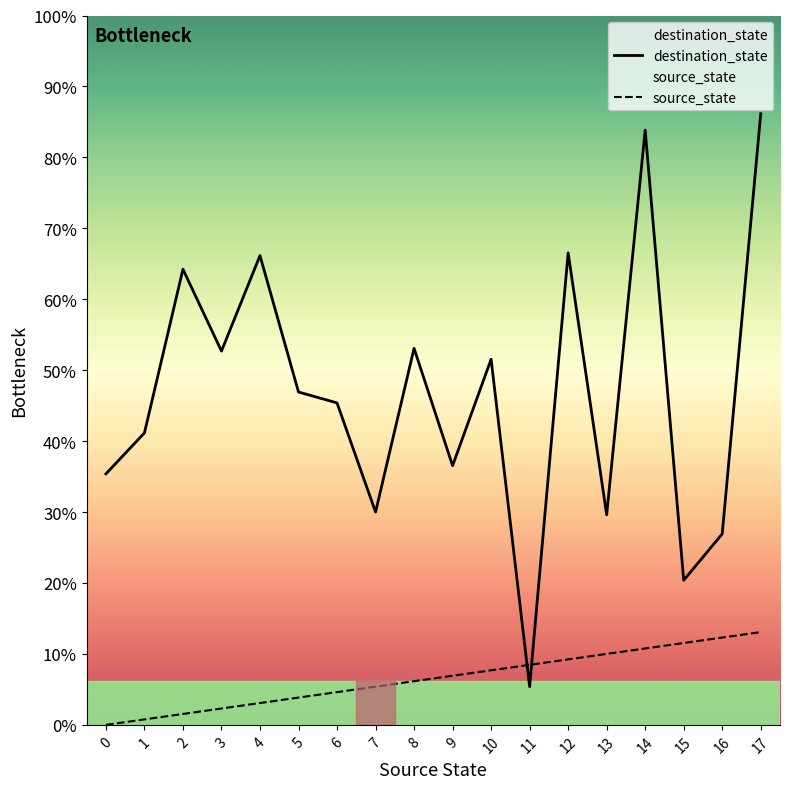

Which series has the largest total across all categories?

destination_state